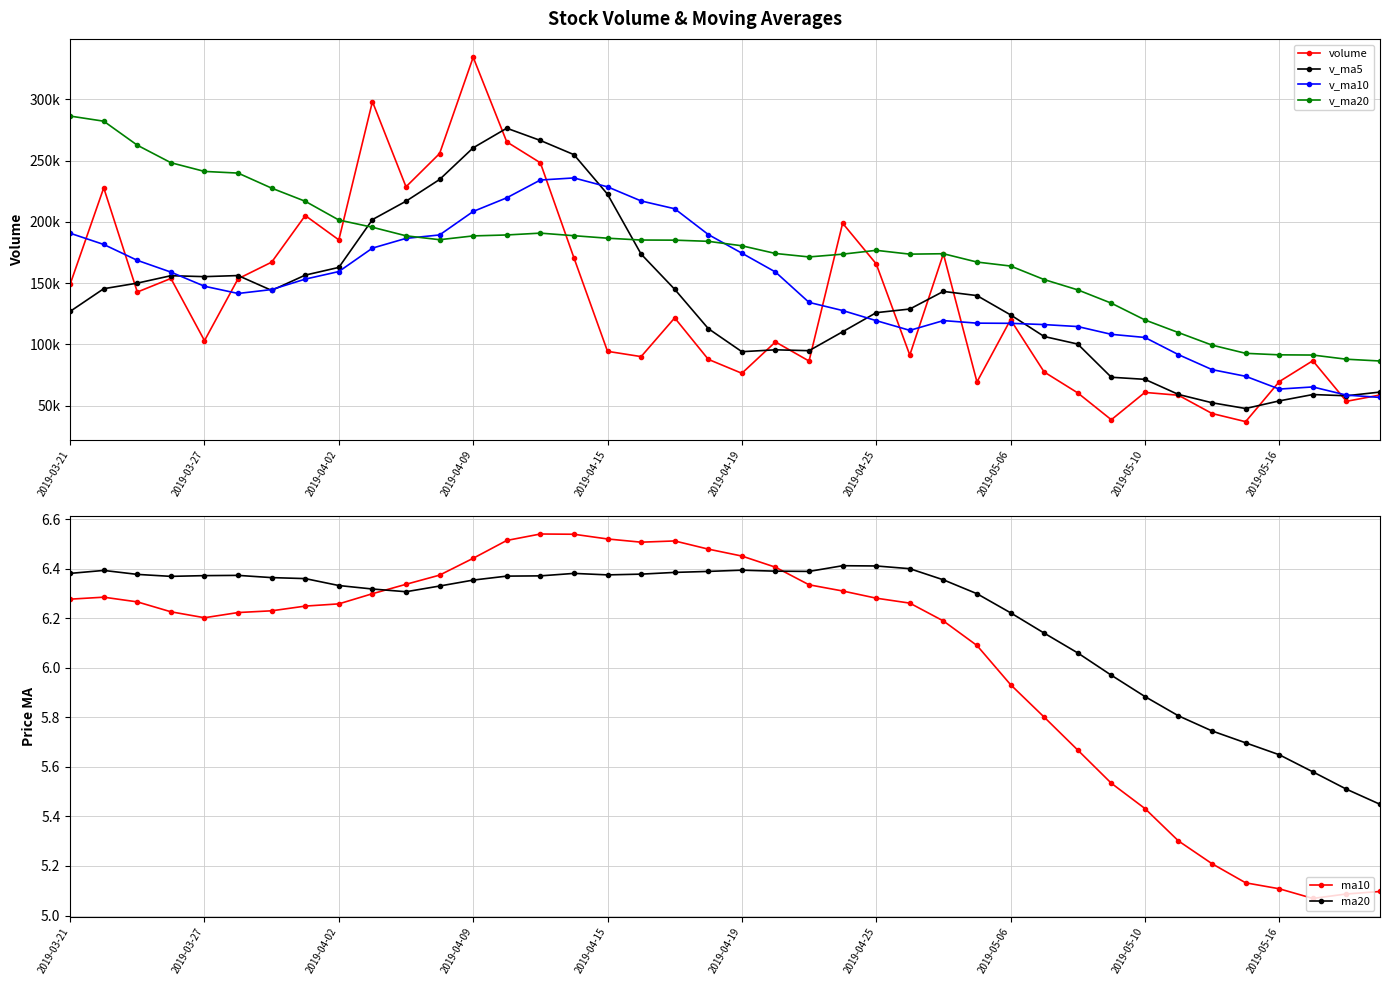

True or false: ma10 and v_ma20 intersect in this chart.

False